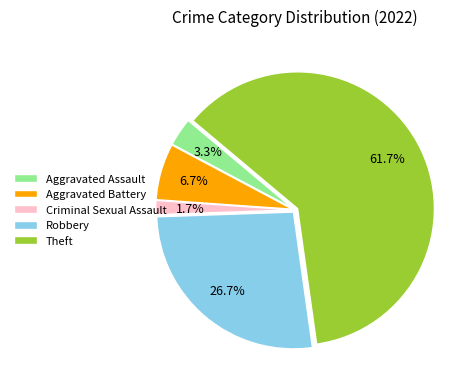

What is the largest slice in the pie chart?

Theft